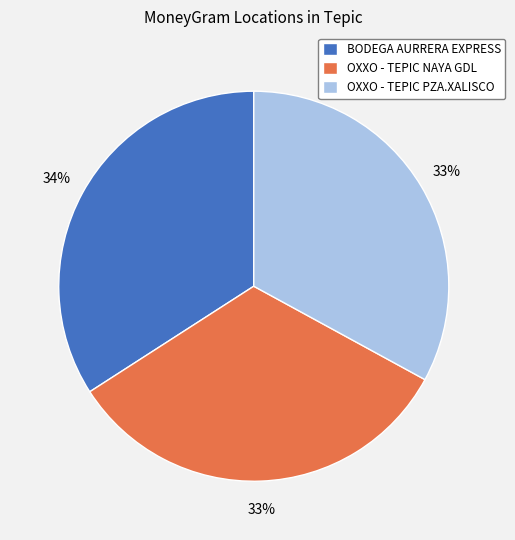

To the nearest percent, what is the average slice percentage?

33%